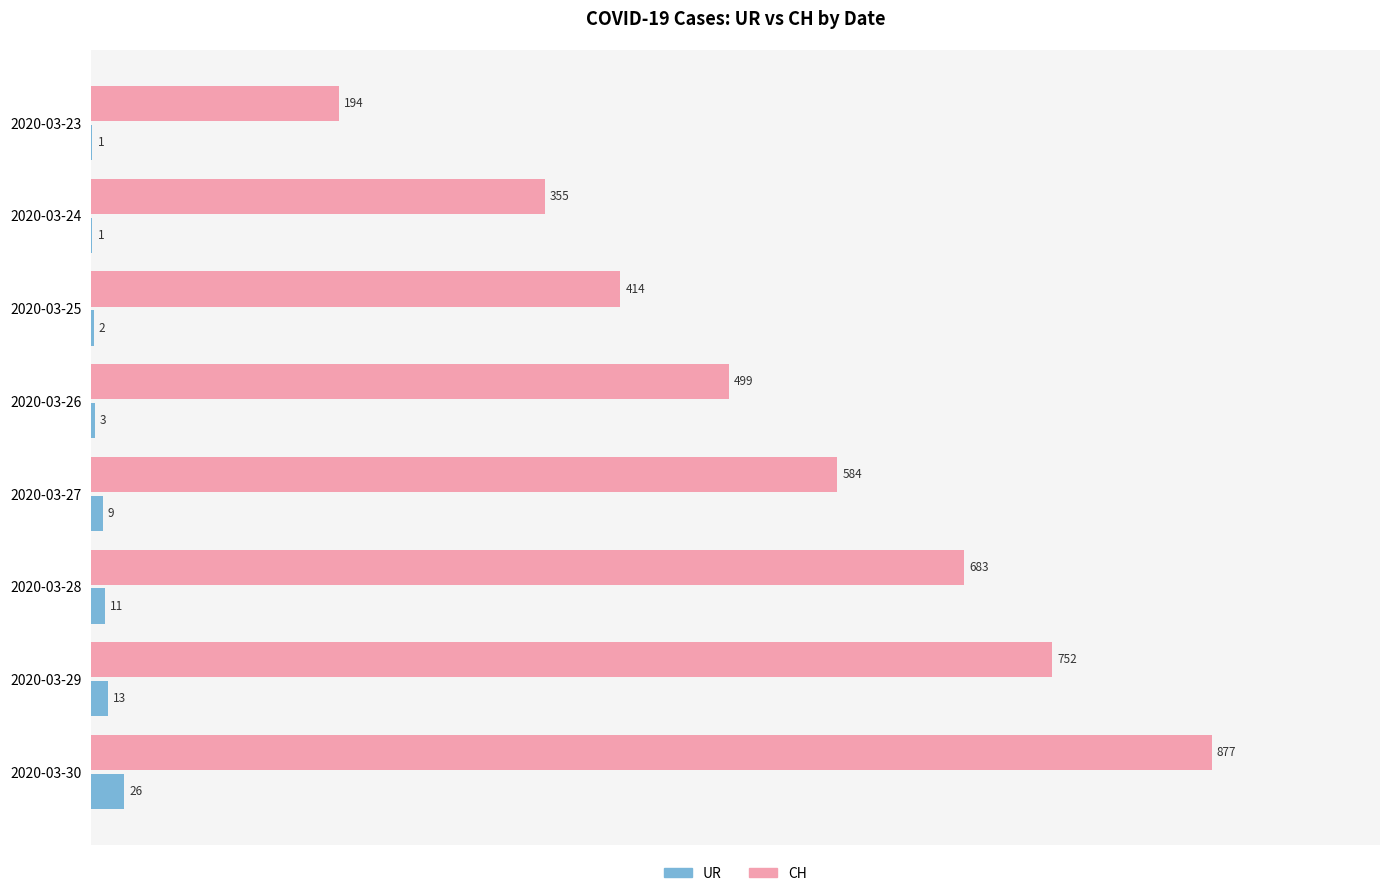

At which category is the sum across all series the highest?

2020-03-30